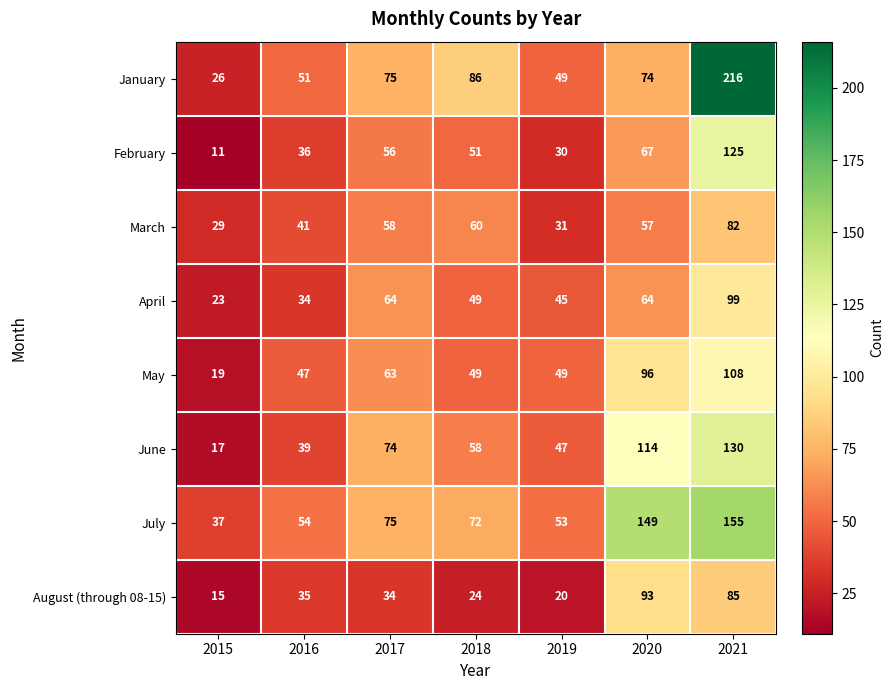

At which category is the sum across all series the highest?

2021